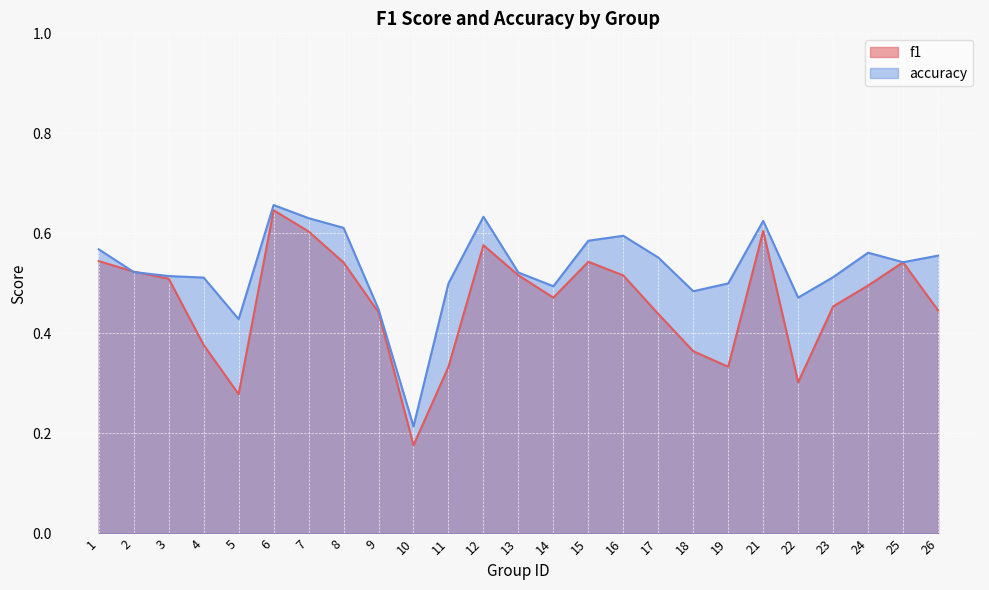

Which category has the lowest value across all series?

10